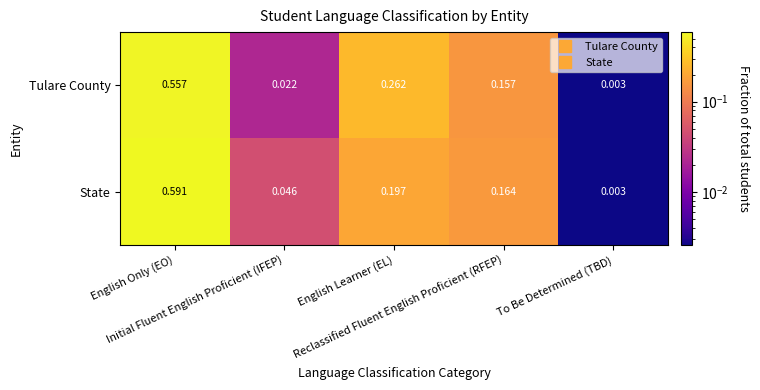

Which series has the widest spread of values?

State